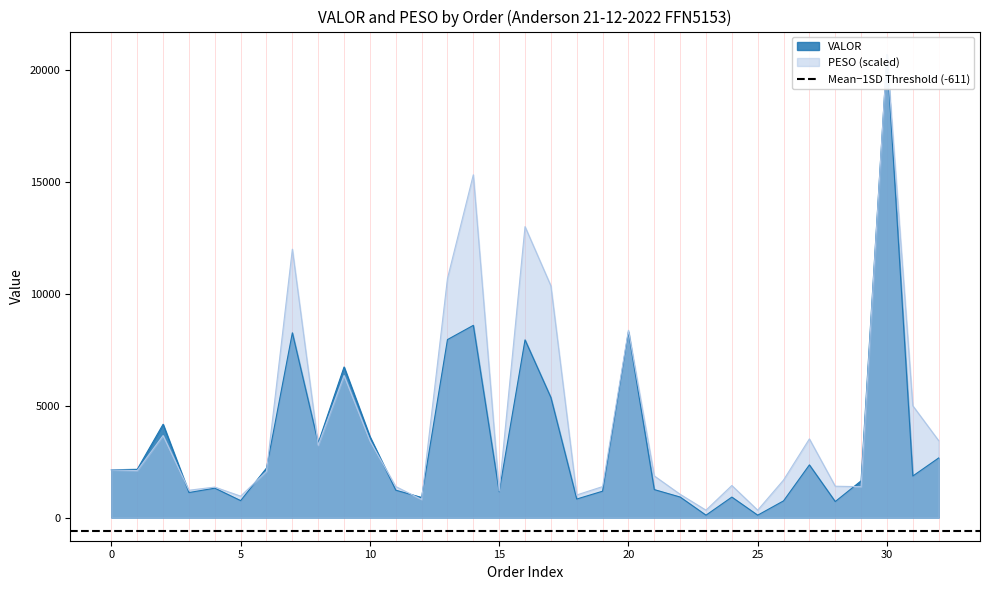

At how many categories does at least one series exceed 15388?

1